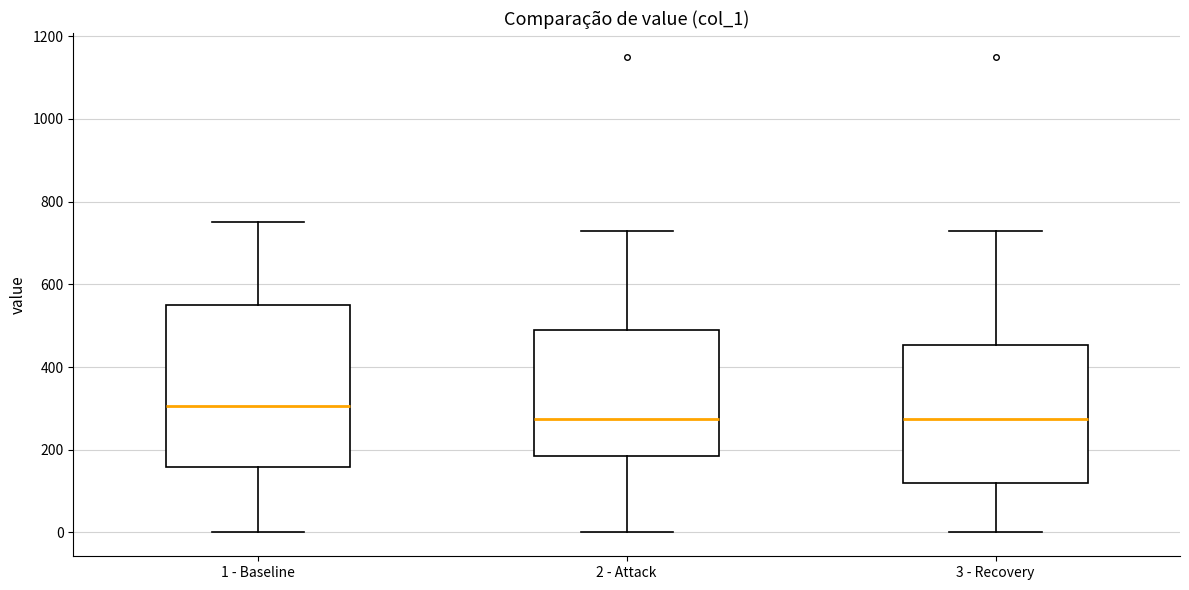

Where does the lower whisker of the box for 1 - Baseline end on the y-axis? The values are not printed on the chart, so give them approximately, as read against the axis.

0